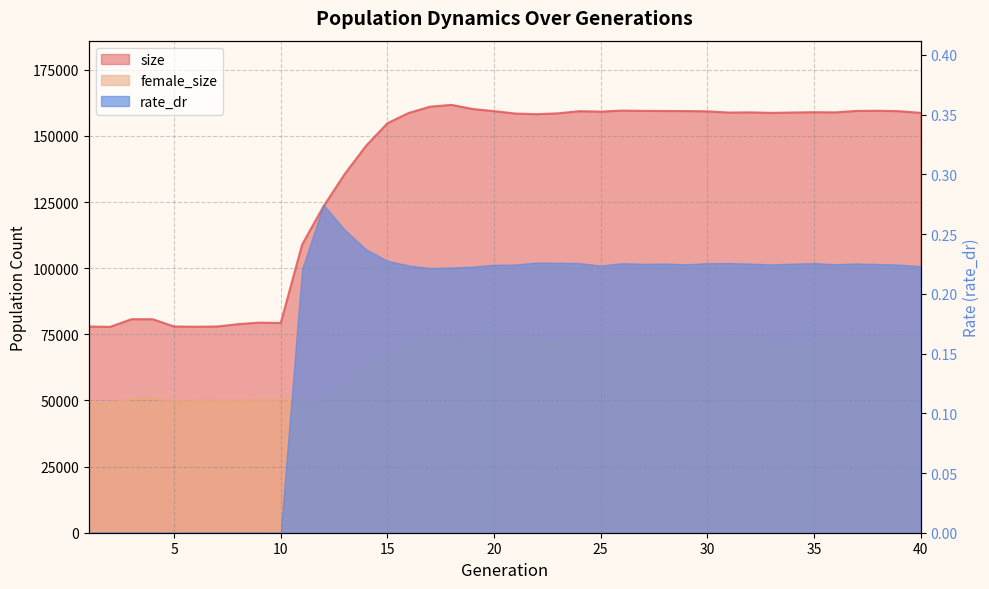

How many categories are shown in the chart?

40